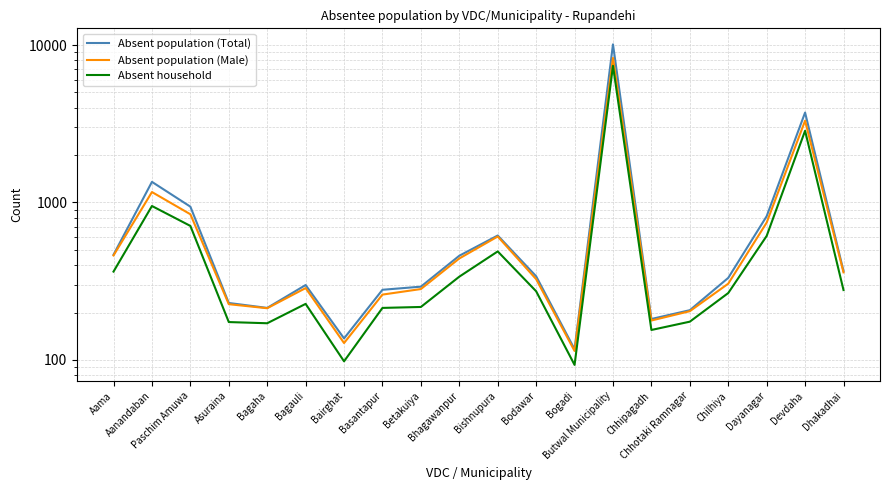

Is the value of Absent household at Butwal Municipality greater than the value of Absent population (Male) at Bodawar?

Yes